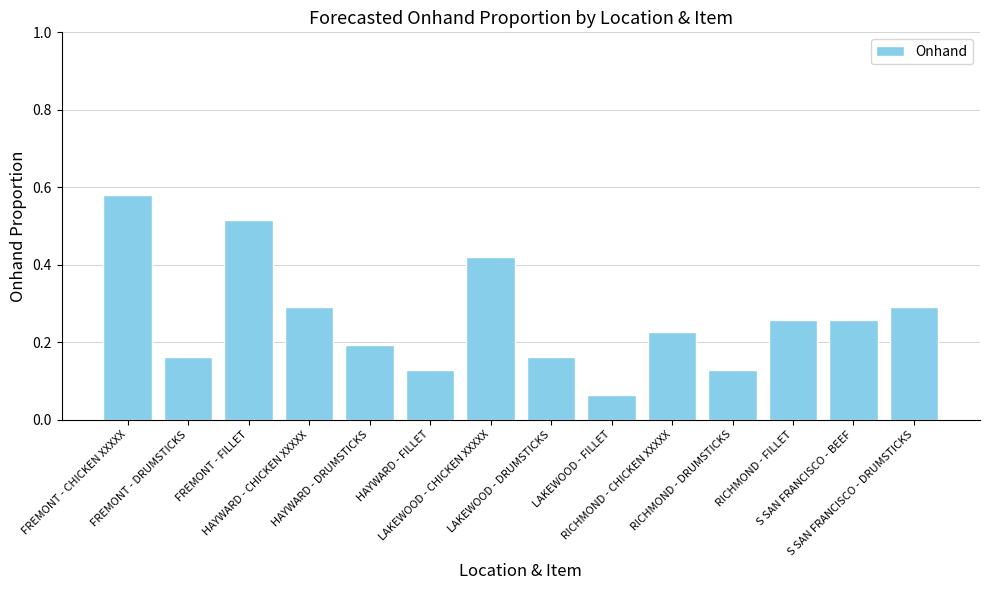

Are the bars horizontal?

No